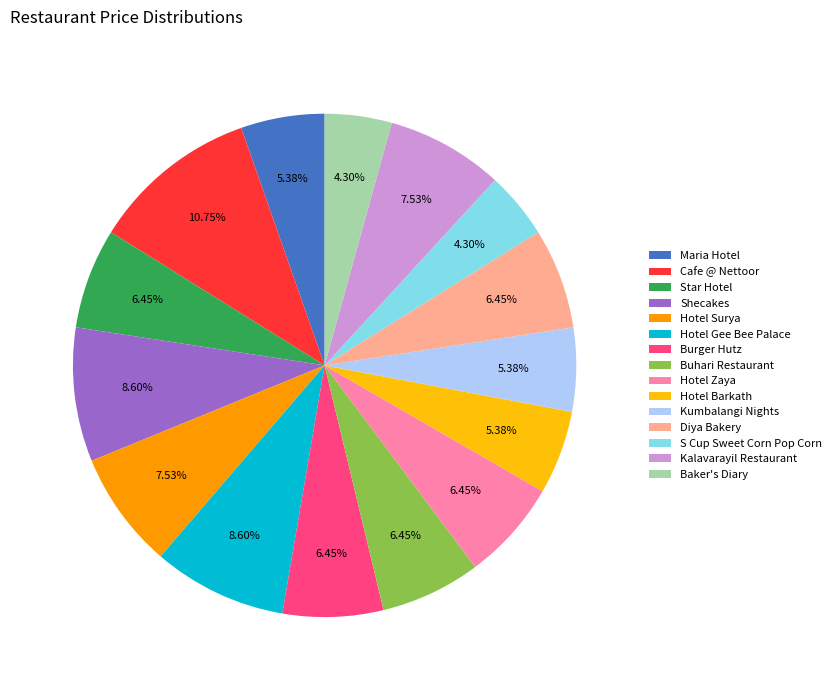

To the nearest percent, what percentage of the pie is Baker's Diary?

4%